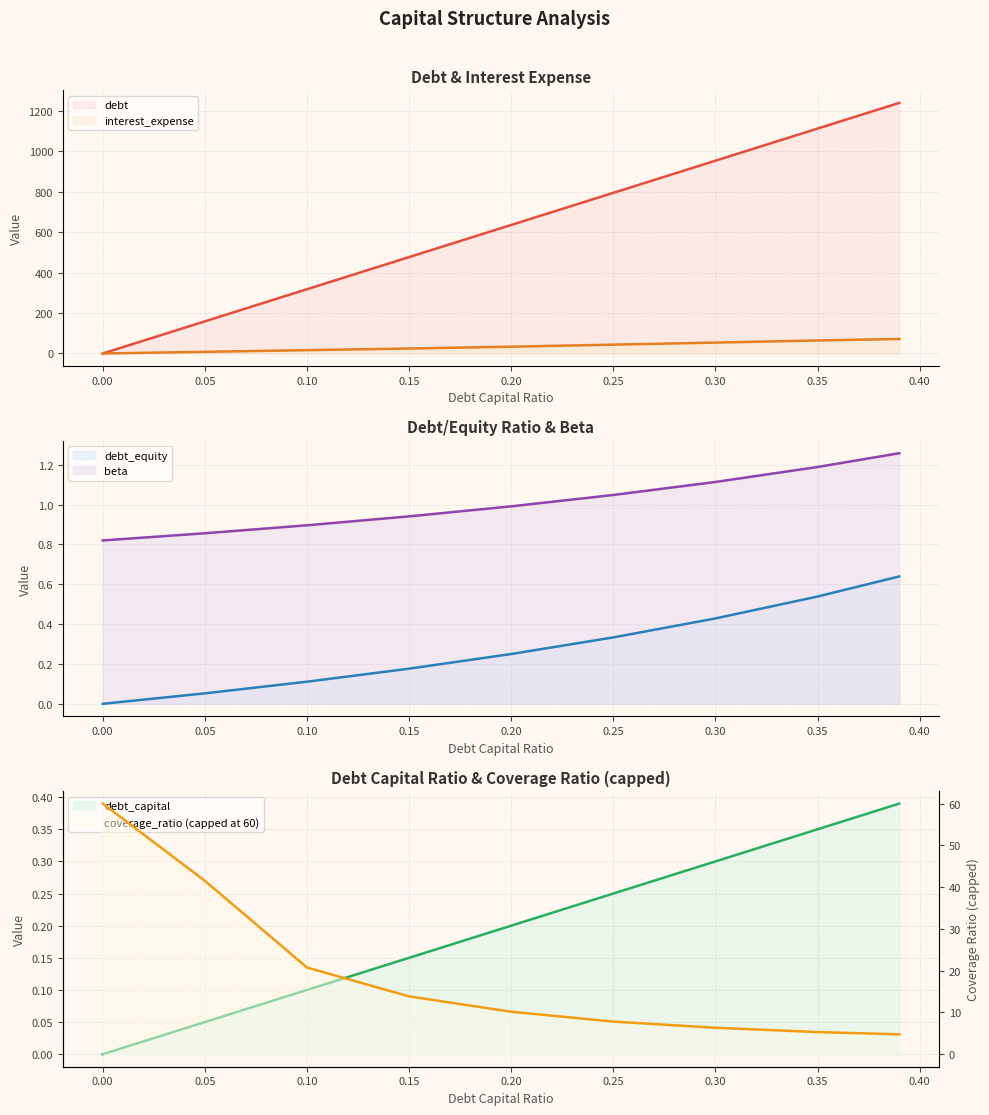

At how many categories does at least one series exceed 676?

4